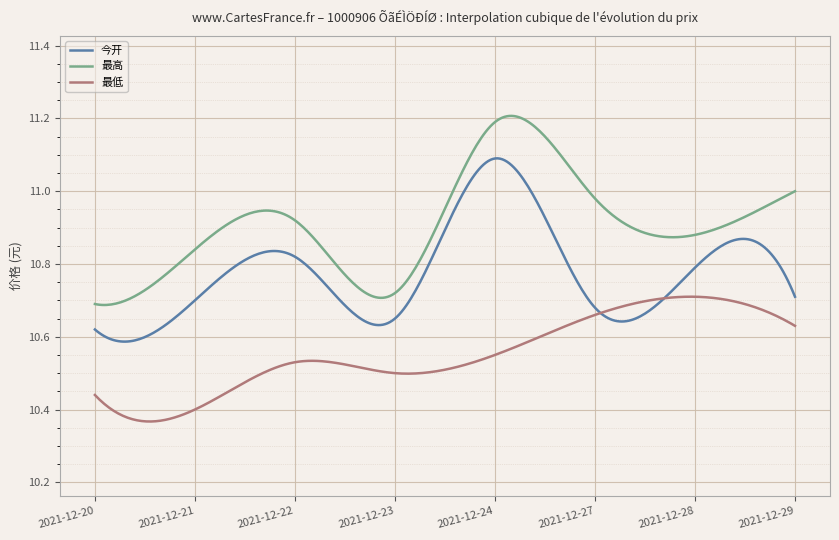

In 今开, how many points are lower than both neighbors (excluding endpoints)?

3